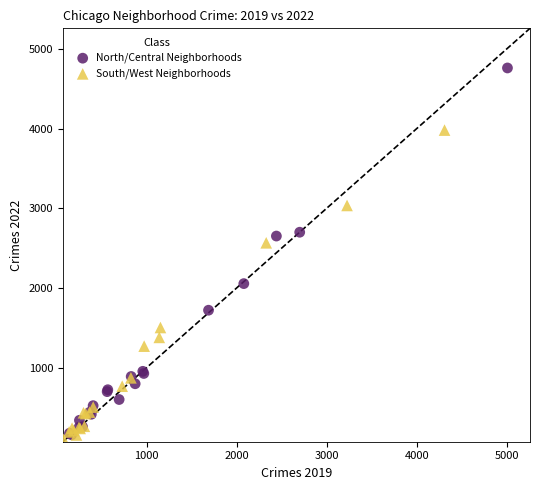

What are all the series names shown in the legend?

North/Central Neighborhoods, South/West Neighborhoods